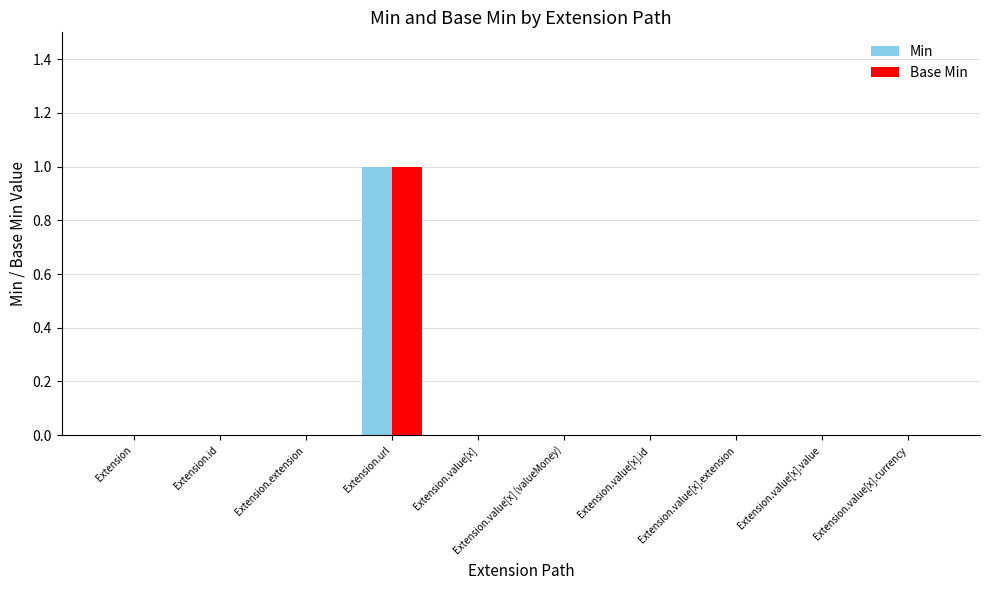

True or false: Min has a value of 0 at Extension.value[x].value.

True